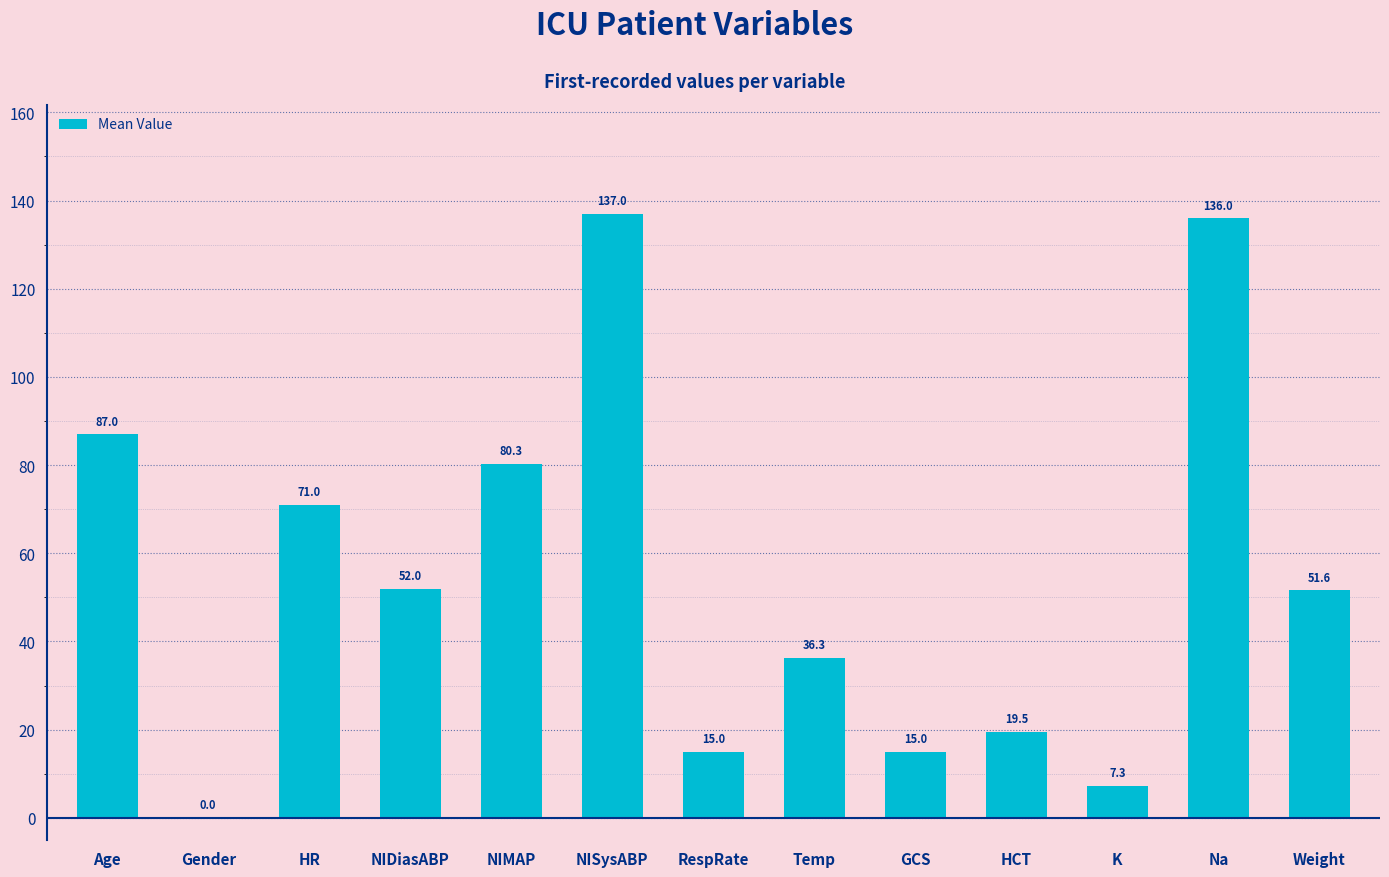

Approximately how many times larger is the value at HCT compared to Temp?

0.5